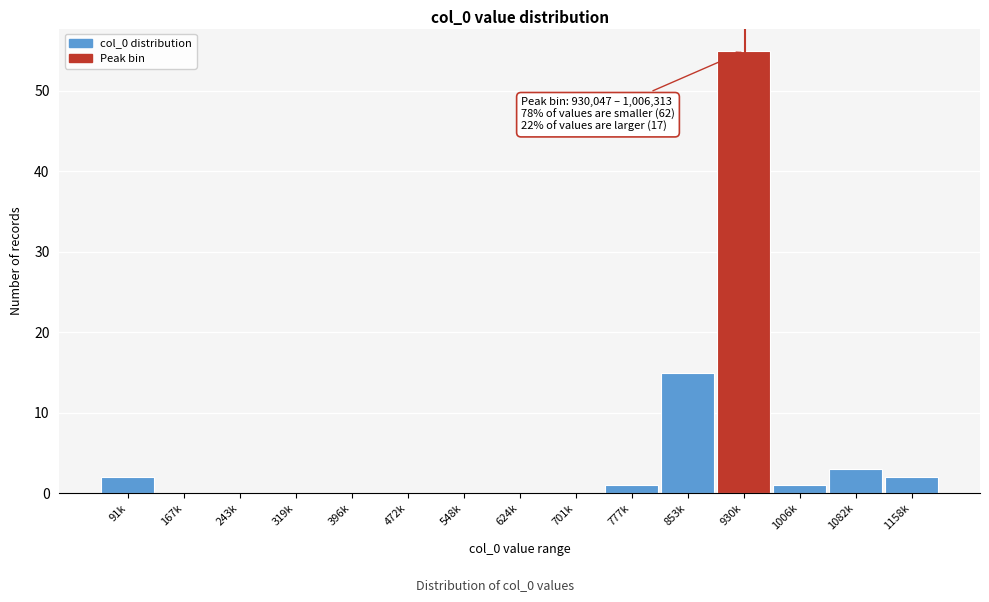

Reading right to left, extract all data points from this chart.

1158k=2	1082k=3	1006k=1	930k=55	853k=15	777k=1	701k=0	624k=0	548k=0	472k=0	396k=0	319k=0	243k=0	167k=0	91k=2